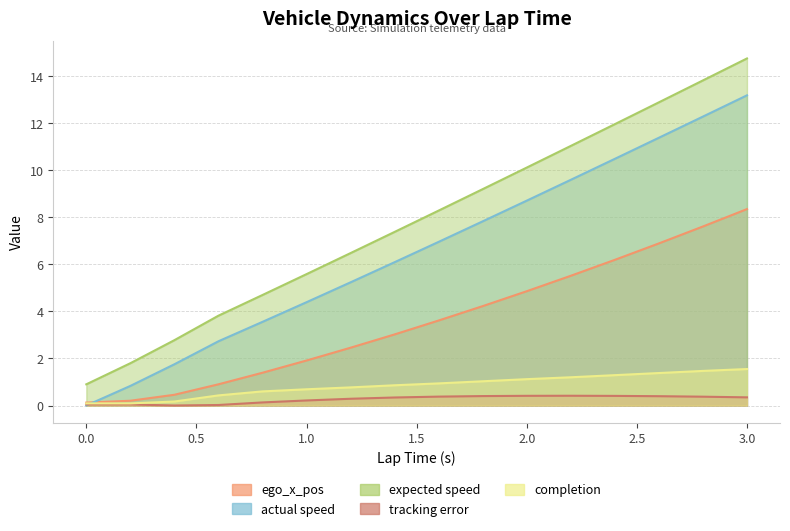

Which series has the largest total across all categories?

expected speed